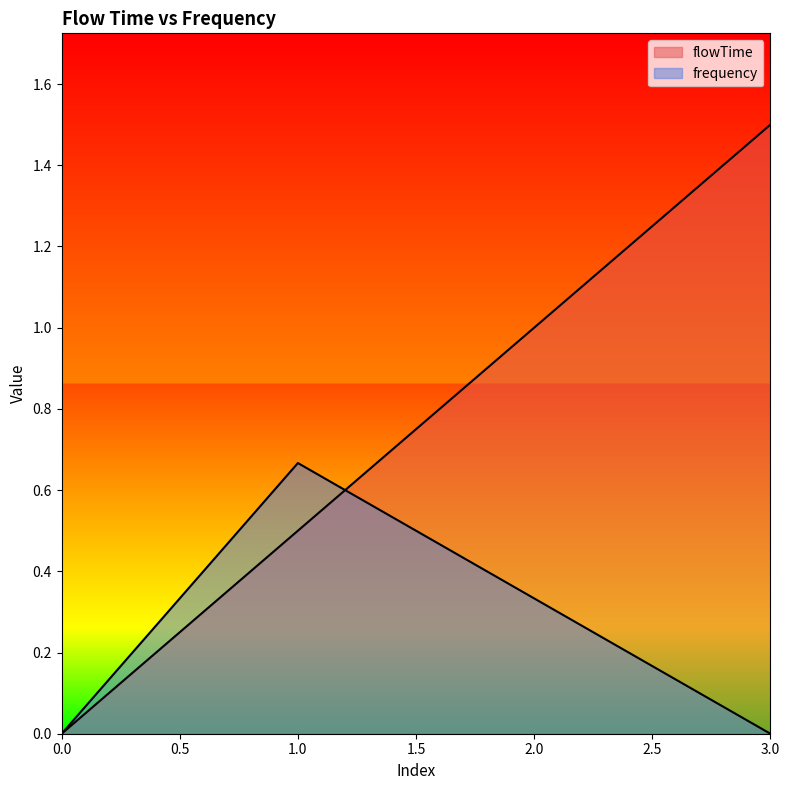

Reading left to right, transcribe all the data shown in this chart.

flowTime: 0=0.0	1=0.5	2=1.0	3=1.5
frequency: 0=0.0	1=0.7	2=0.3	3=0.0